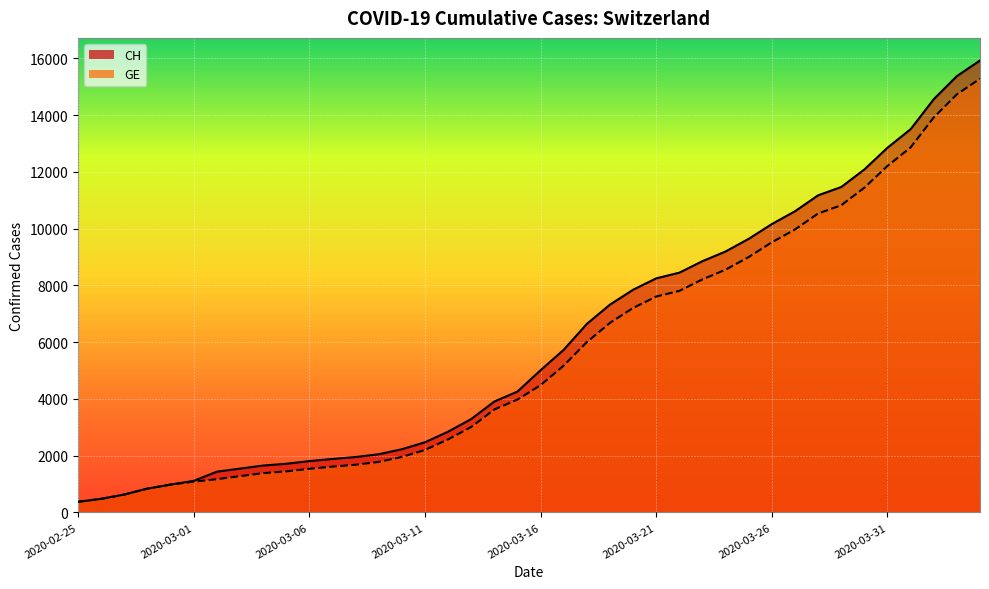

Reading right to left, transcribe all the data shown in this chart.

CH: 2020-04-04=15926	2020-04-03=15375	2020-04-02=14561	2020-04-01=13505	2020-03-31=12852	2020-03-30=12086	2020-03-29=11467	2020-03-28=11175	2020-03-27=10613	2020-03-26=10162	2020-03-25=9642	2020-03-24=9196	2020-03-23=8855	2020-03-22=8449	2020-03-21=8249	2020-03-20=7847	2020-03-19=7323	2020-03-18=6644	2020-03-17=5731	2020-03-16=5012	2020-03-15=4259	2020-03-14=3908	2020-03-13=3291	2020-03-12=2845	2020-03-11=2472	2020-03-10=2226	2020-03-09=2051	2020-03-08=1952	2020-03-07=1885	2020-03-06=1809	2020-03-05=1715	2020-03-04=1652	2020-03-03=1544	2020-03-02=1436	2020-03-01=1113	2020-02-29=981	2020-02-28=840	2020-02-27=630	2020-02-26=479	2020-02-25=375
GE: 2020-04-04=15284	2020-04-03=14733	2020-04-02=13919	2020-04-01=12863	2020-03-31=12210	2020-03-30=11444	2020-03-29=10825	2020-03-28=10533	2020-03-27=9971	2020-03-26=9520	2020-03-25=9000	2020-03-24=8554	2020-03-23=8213	2020-03-22=7807	2020-03-21=7607	2020-03-20=7205	2020-03-19=6681	2020-03-18=6002	2020-03-17=5174	2020-03-16=4485	2020-03-15=3978	2020-03-14=3627	2020-03-13=3010	2020-03-12=2574	2020-03-11=2201	2020-03-10=1955	2020-03-09=1780	2020-03-08=1681	2020-03-07=1614	2020-03-06=1538	2020-03-05=1447	2020-03-04=1384	2020-03-03=1278	2020-03-02=1171	2020-03-01=1083	2020-02-29=981	2020-02-28=840	2020-02-27=630	2020-02-26=479	2020-02-25=375